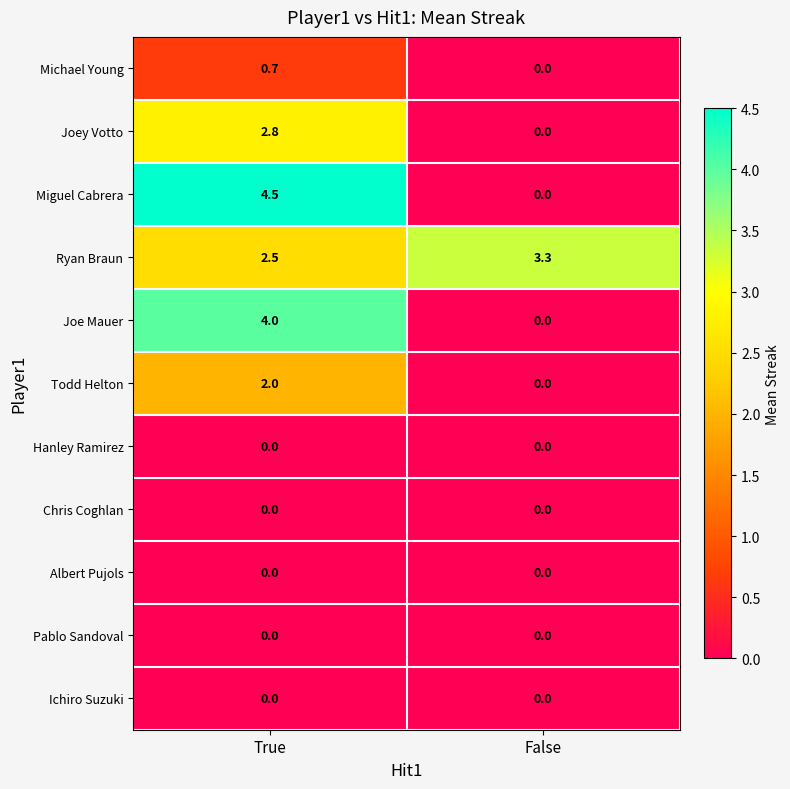

What is the total value across all series at False?

3.3